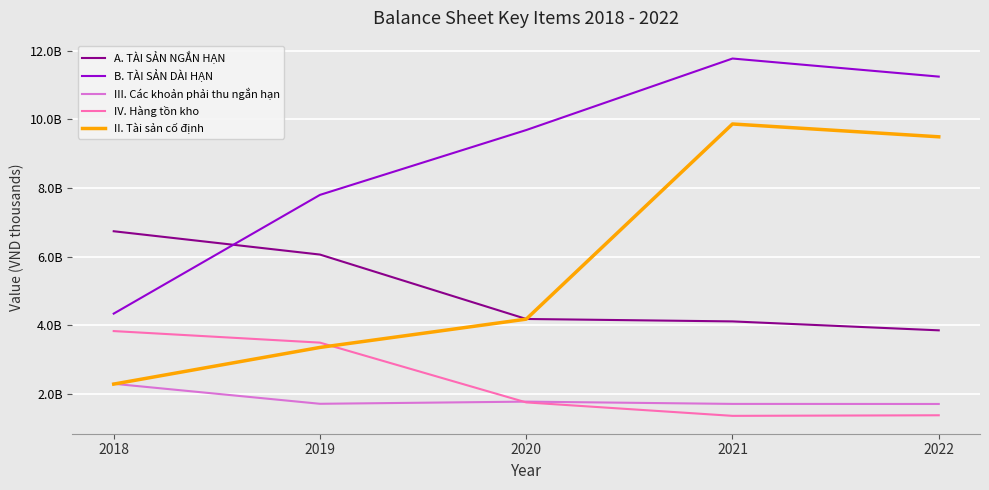

What is the minimum value shown in the chart?

1364648